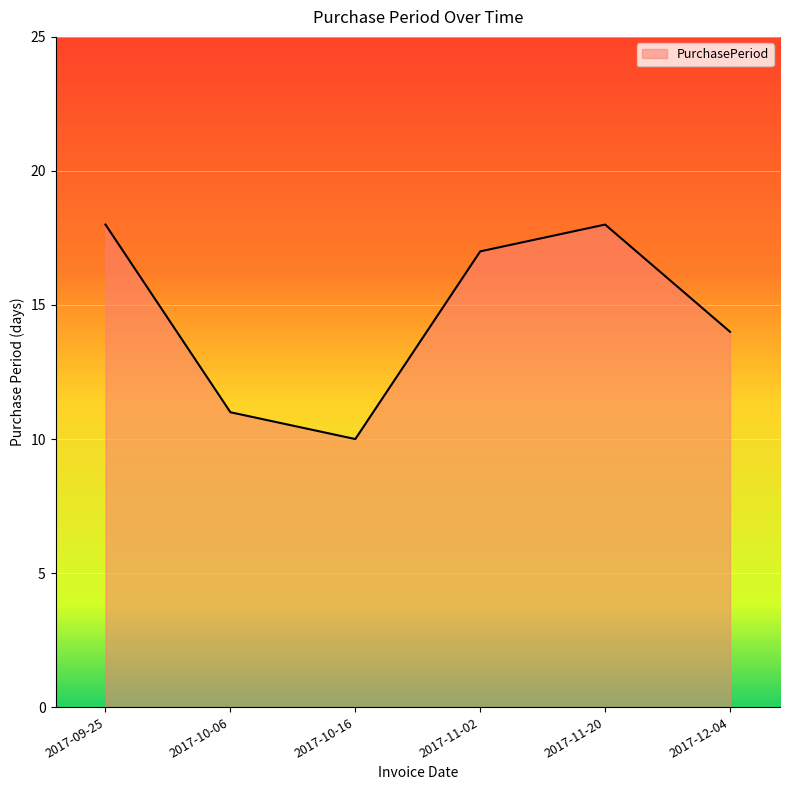

Where is the first local minimum?

2017-10-16